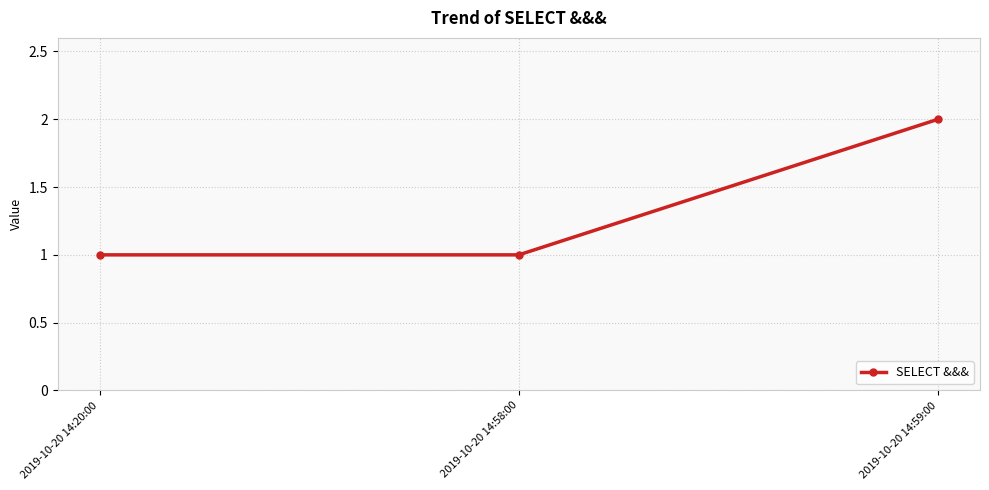

True or false: the data shows 1 at 2019-10-20 14:20:00.

True